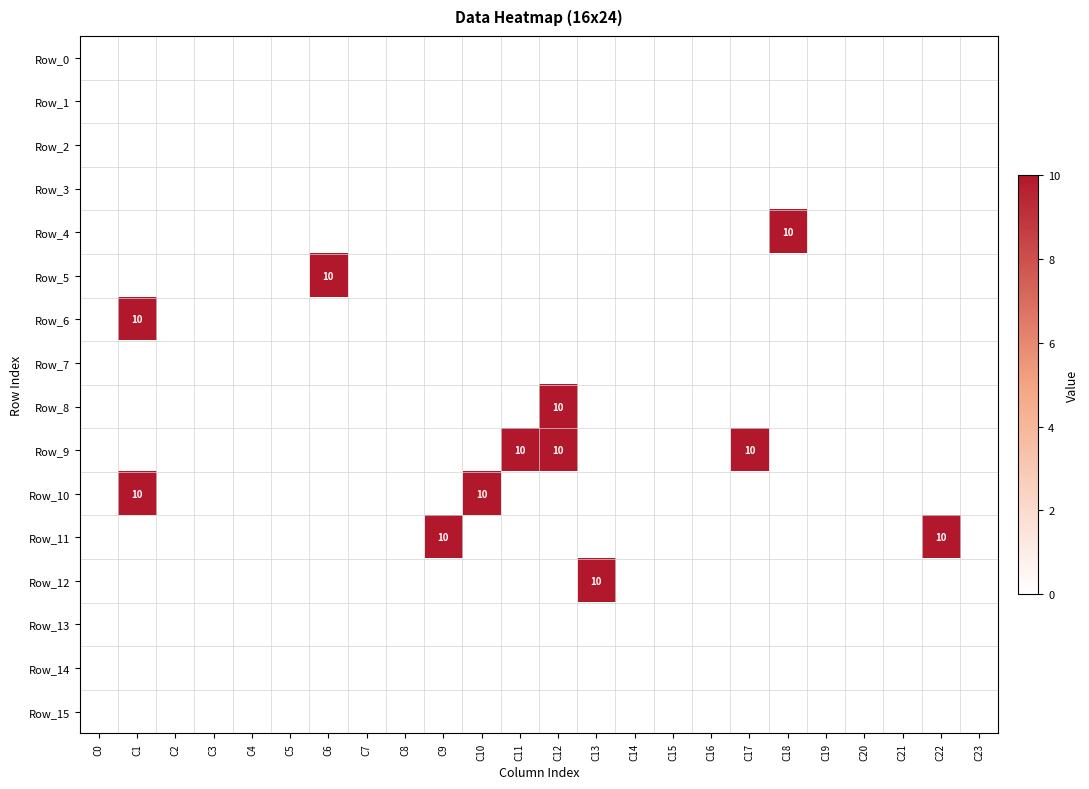

Is it true that Row_10 equals 10 at C10?

True